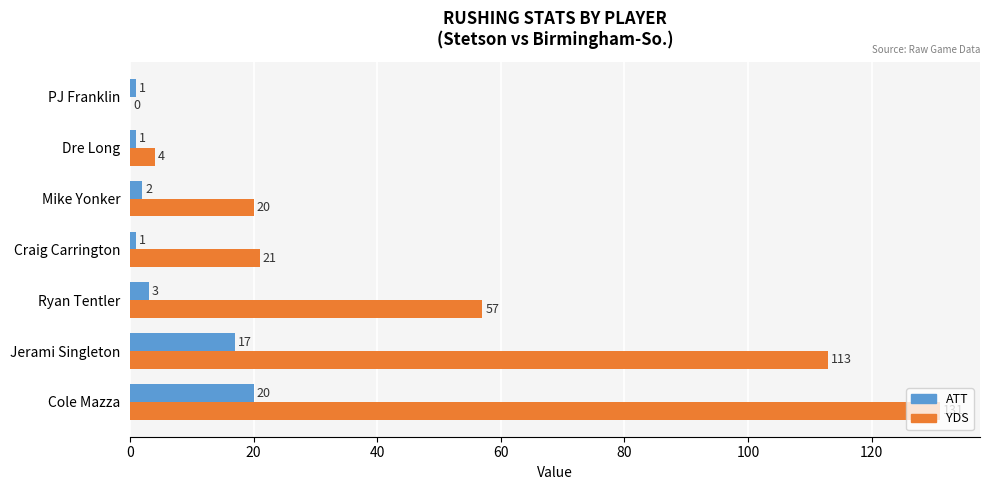

The value of ATT at Jerami Singleton is 11. True or false?

False